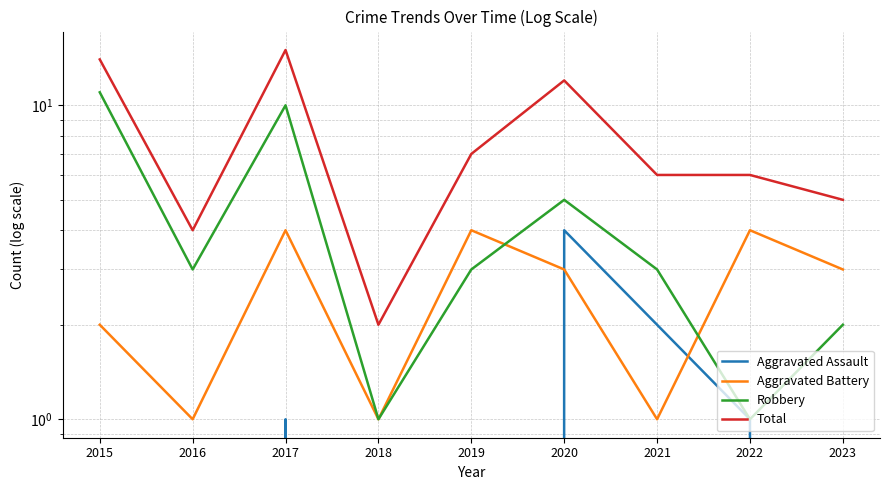

Which has a higher value, 2017 or 2021?

2021